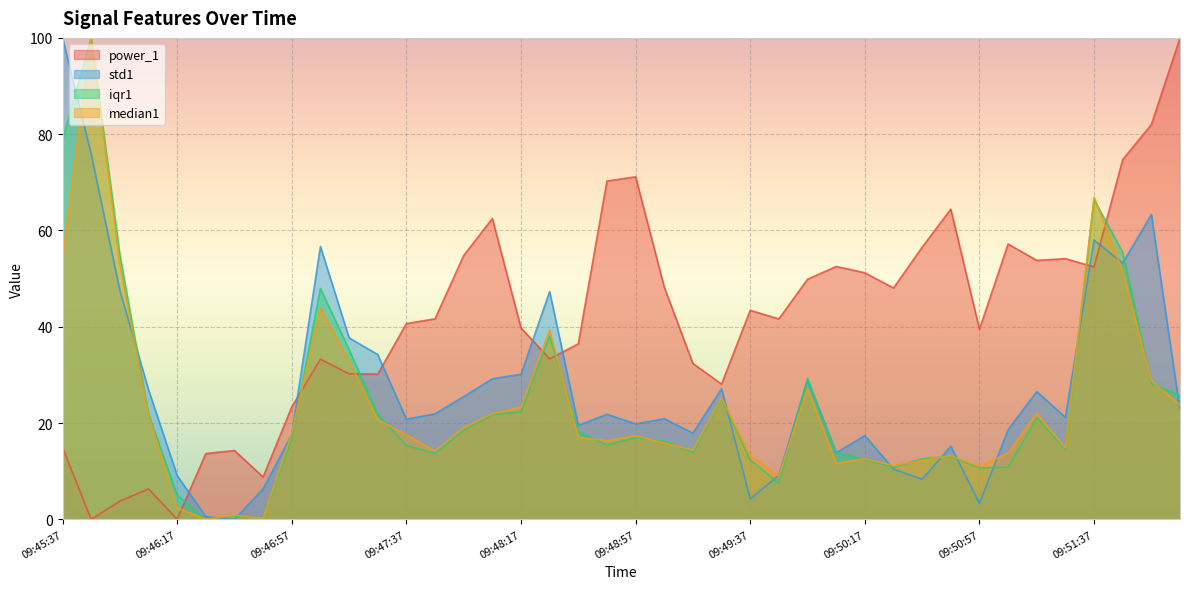

What is the greatest value displayed?

100.0